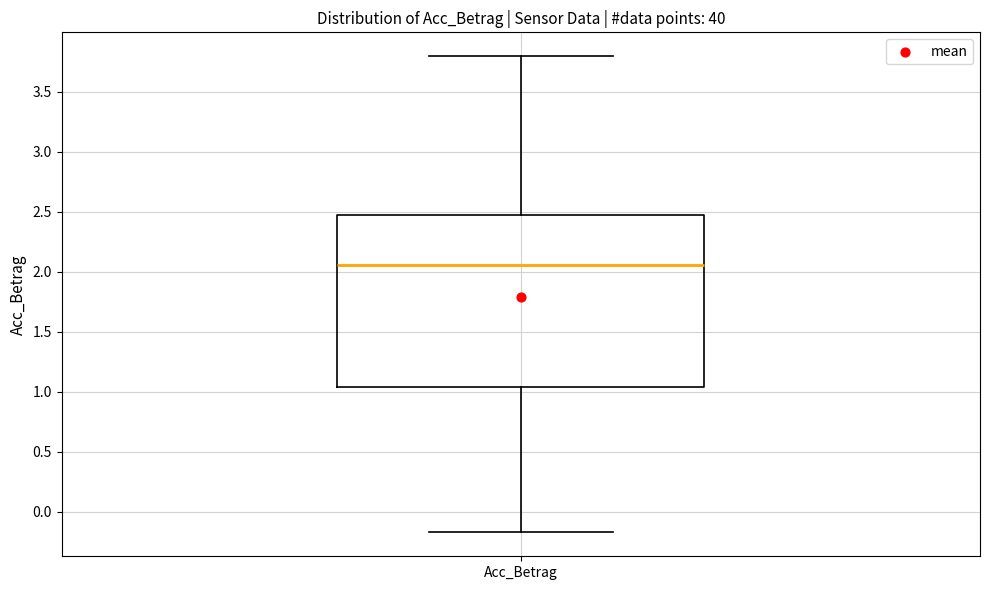

Where is the lower edge of the box for Acc_Betrag on the y-axis? The values are not printed on the chart, so give them approximately, as read against the axis.

1.05